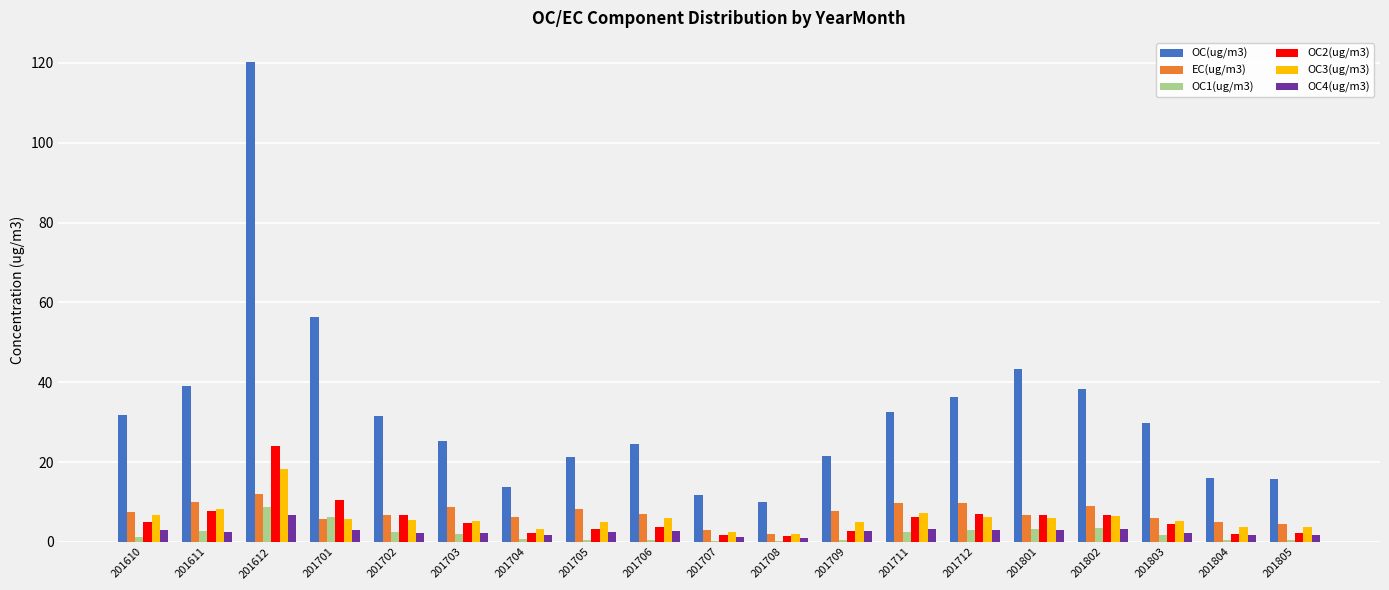

What is the maximum value shown in the chart?

120.3